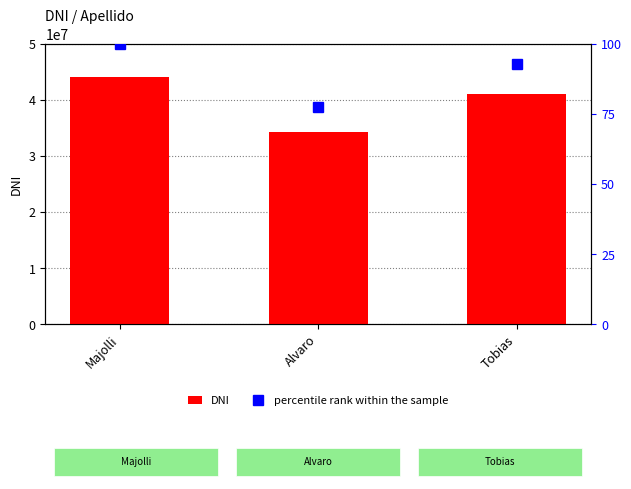

Reading right to left, extract all data points from this chart.

DNI: Tobias=41059937.0	Alvaro=34286865.0	Majolli=44189151.0
percentile rank within the sample: Tobias=92.9	Alvaro=77.6	Majolli=100.0